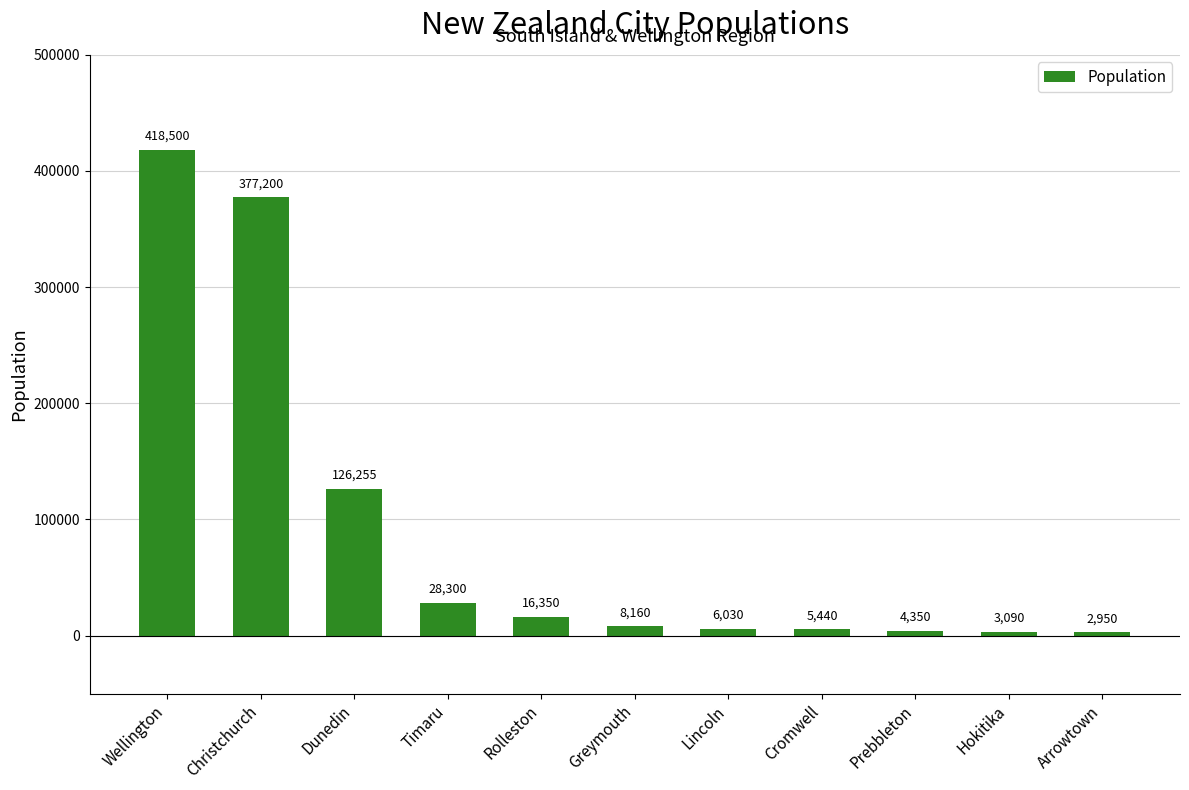

The chart shows a value of 5440 at Cromwell. True or false?

True